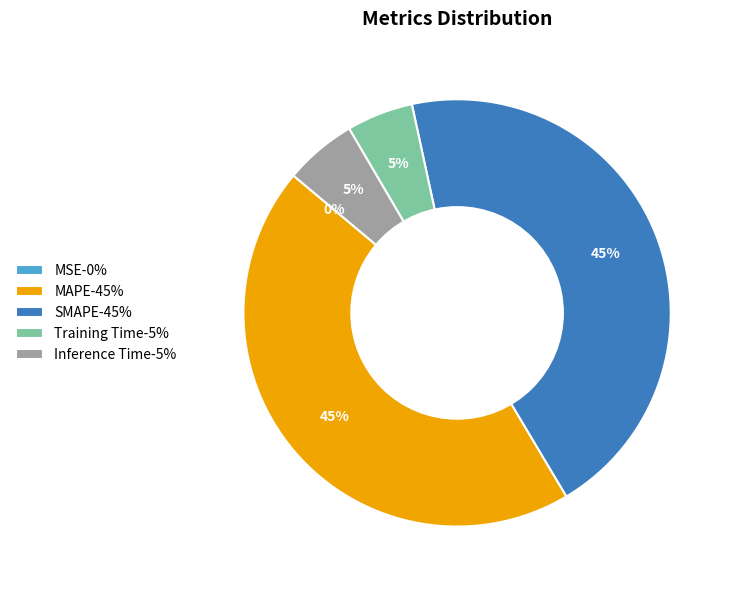

Is there any slice that represents more than half of the pie?

No